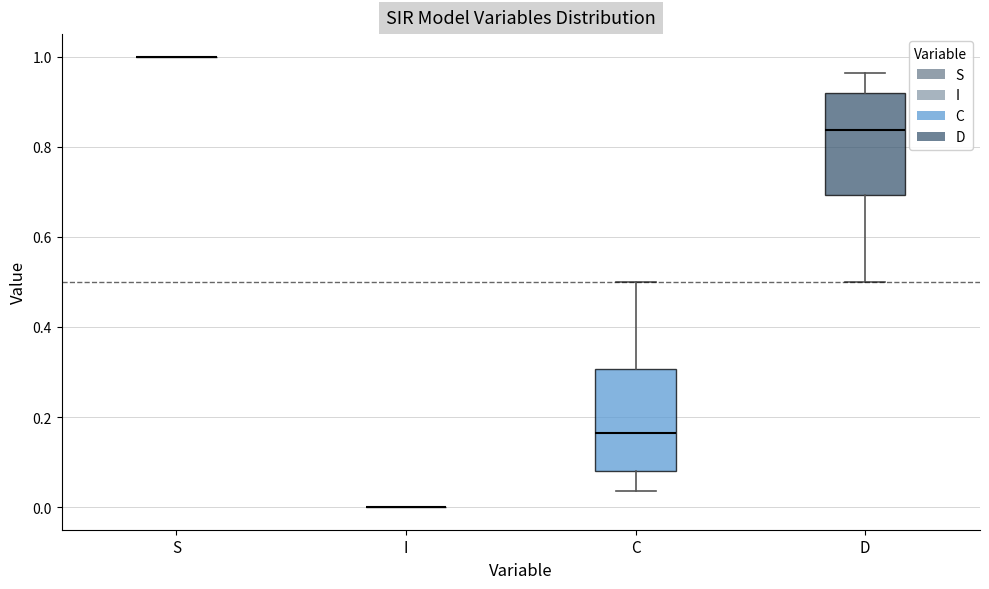

Reading left to right, transcribe this box plot: for each box, give where its median line is, the range the box spans, and where its two whiskers end, as read against the y-axis. The values are not printed on the chart, so give them approximately, as read against the axis.

S: box collapsed to a line at 1.00, whiskers 1.00 to 1.00
I: box collapsed to a line at 0.00, whiskers 0.00 to 0.00
C: median 0.16, box 0.08 to 0.30, whiskers 0.04 to 0.50
D: median 0.84, box 0.70 to 0.92, whiskers 0.50 to 0.96